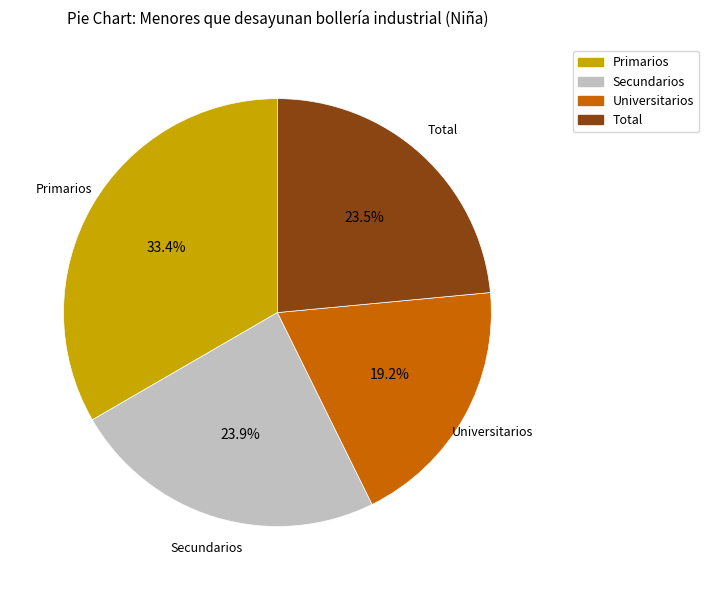

Between Universitarios and Primarios, which is larger?

Primarios